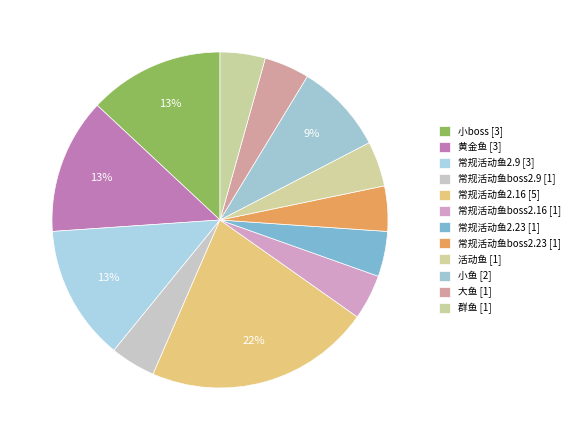

Approximately how many times larger is the value at 常规活动鱼2.23 compared to 常规活动鱼boss2.16?

1.0